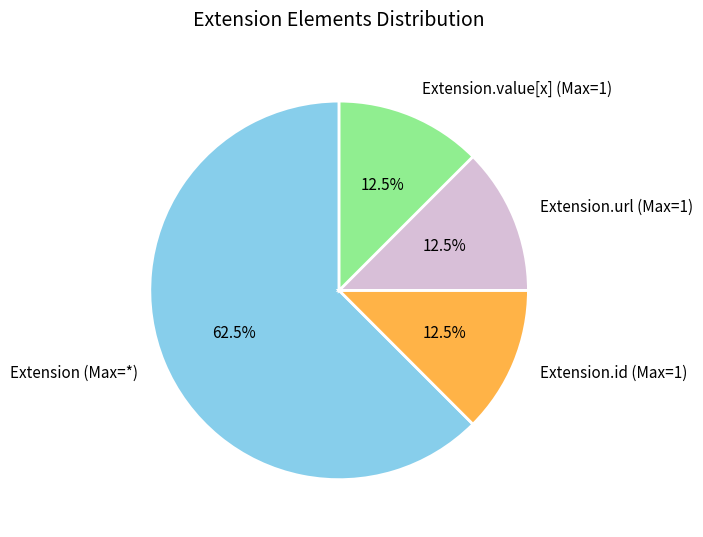

Which slice represents more than half of the pie?

Extension (Max=*)